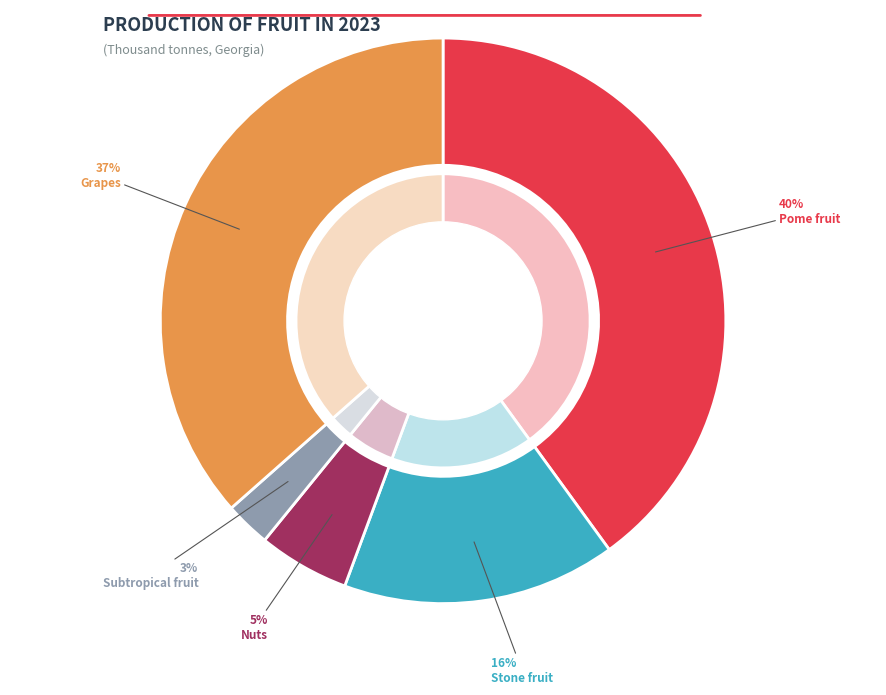

To the nearest percent, what is the average slice percentage?

20%